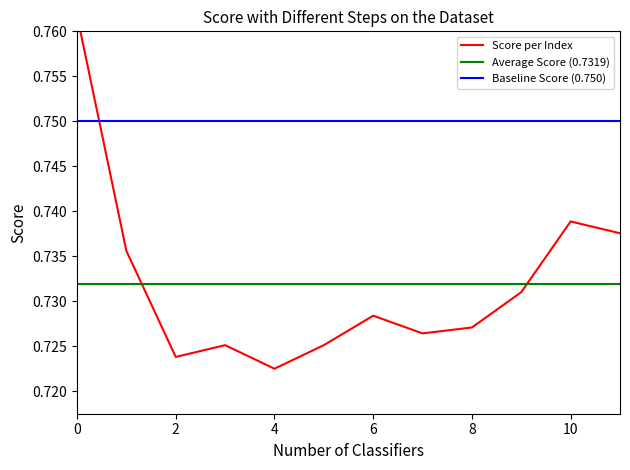

How many interior local valleys (lower than both neighbors) does the data have?

3